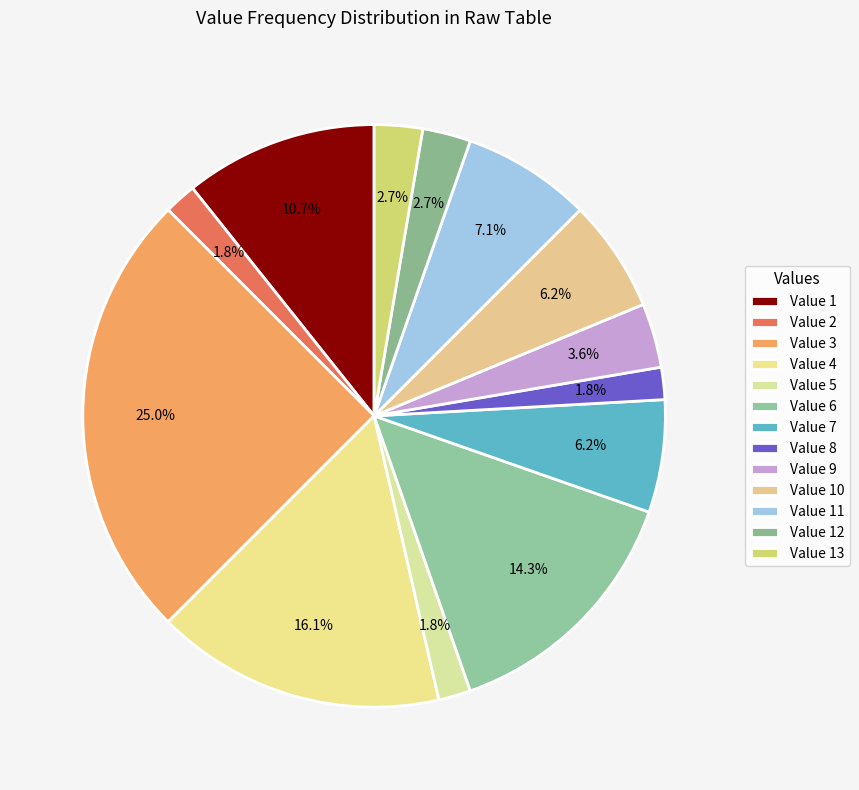

How many slices are in this pie chart?

13